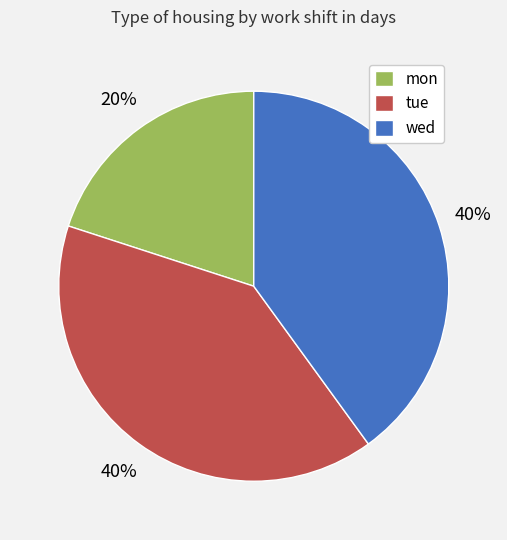

How many slices are in this pie chart?

3